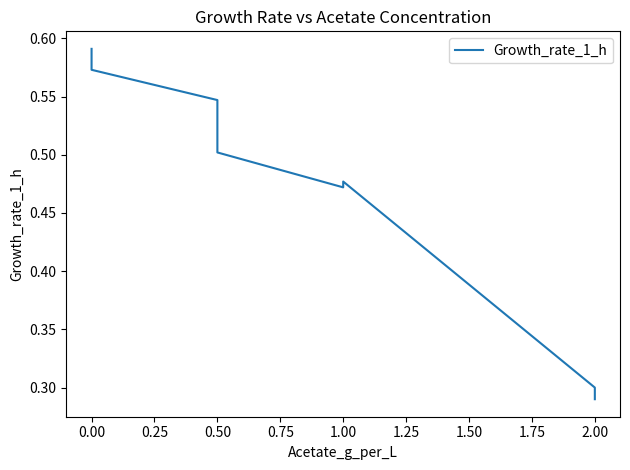

What is the value of the 1st point from the left?

0.6